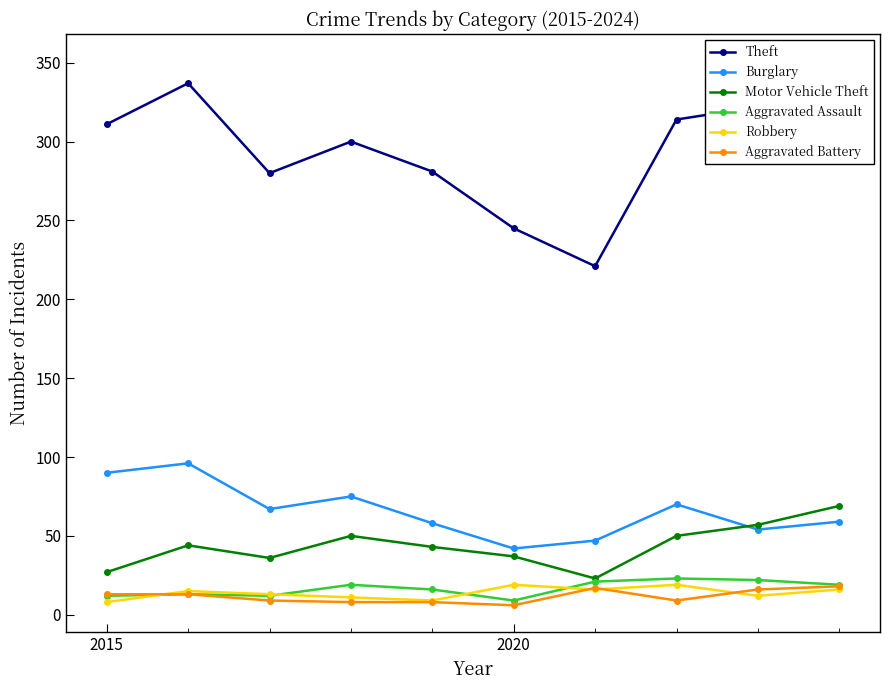

List the series in order of their peak value, lowest first.

Aggravated Battery, Robbery, Aggravated Assault, Motor Vehicle Theft, Burglary, Theft